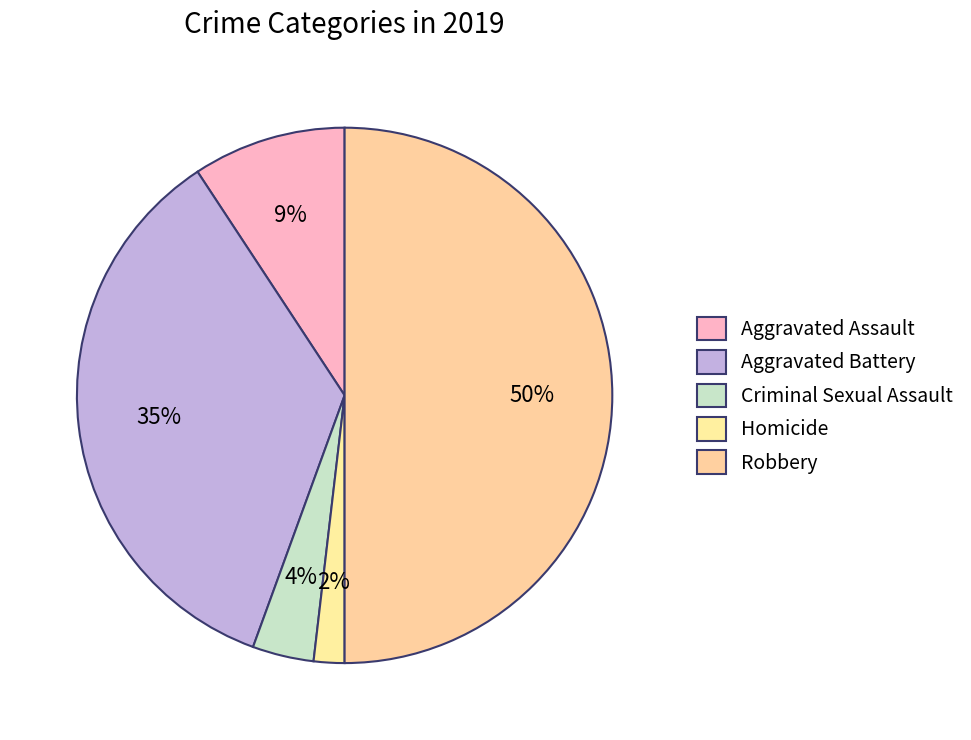

Rank the categories by value from lowest to highest.

Homicide, Criminal Sexual Assault, Aggravated Assault, Aggravated Battery, Robbery